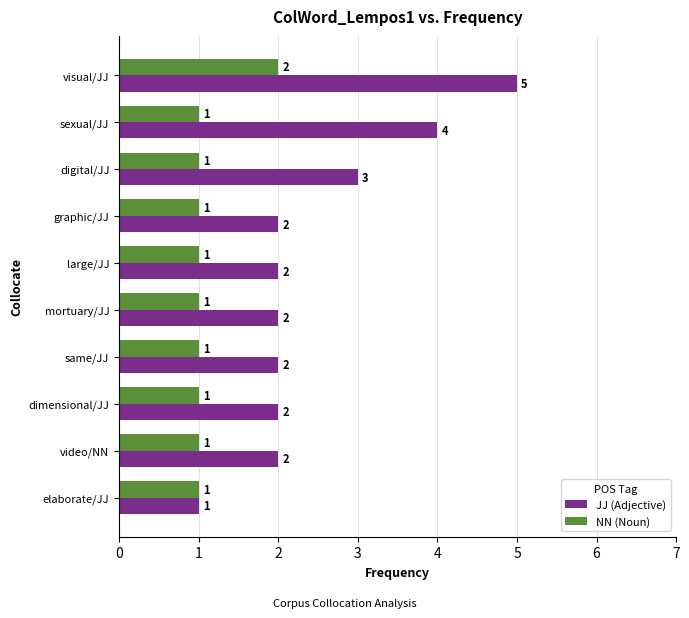

Which series has the largest range (max minus min)?

JJ (Adjective)